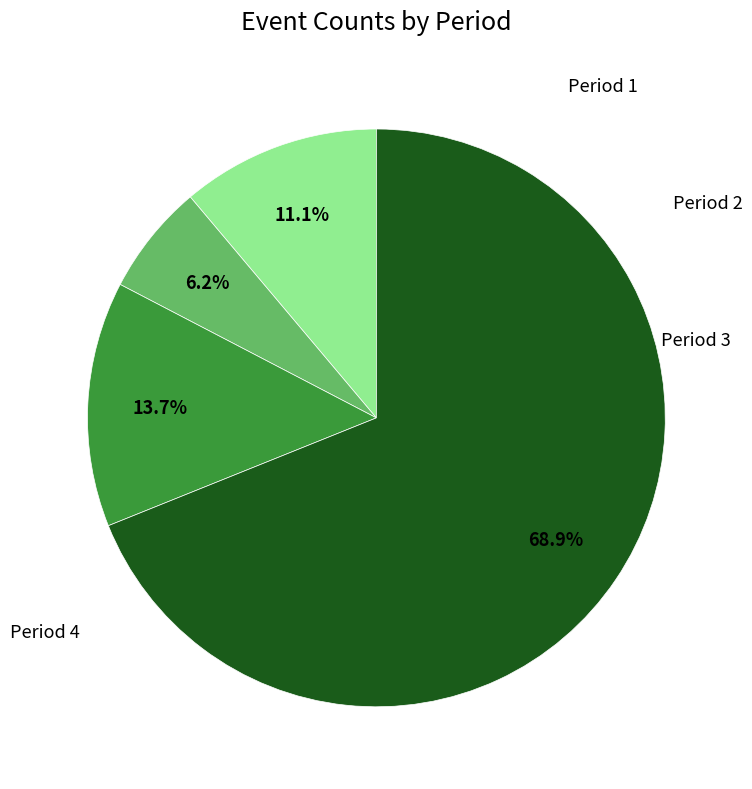

To the nearest percent, what is the difference between the largest and smallest slice percentages?

63%